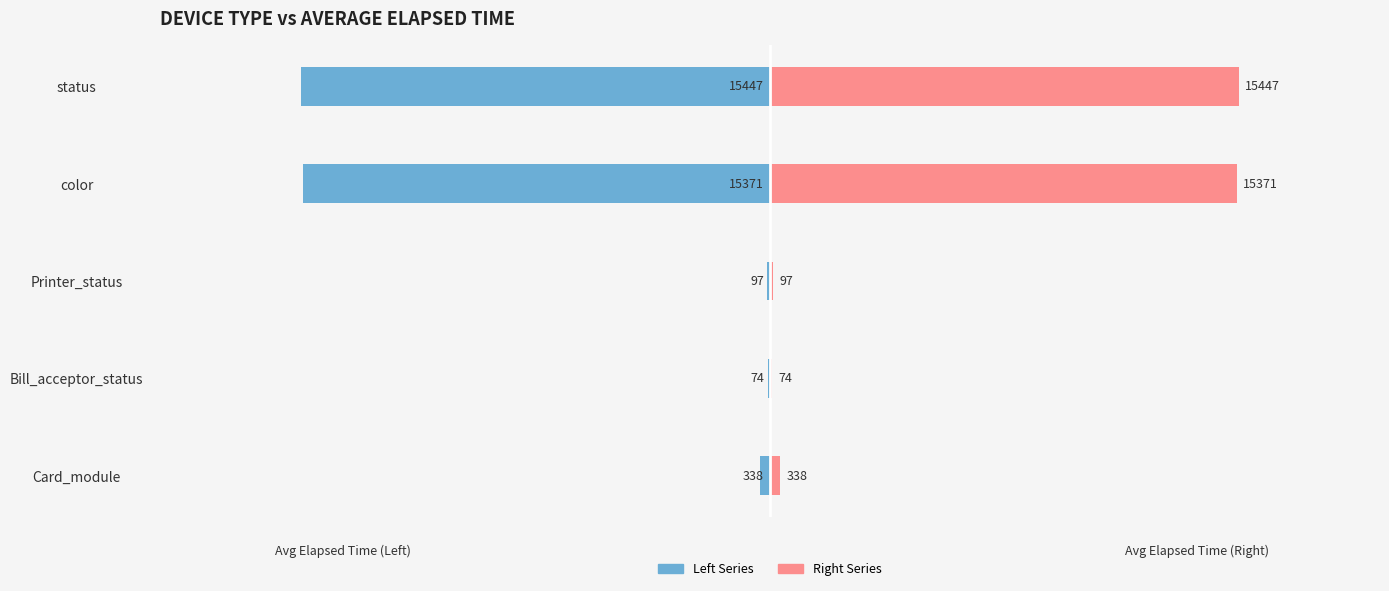

How many values in the Avg Elapsed Time (Right) series exceed 338?

2